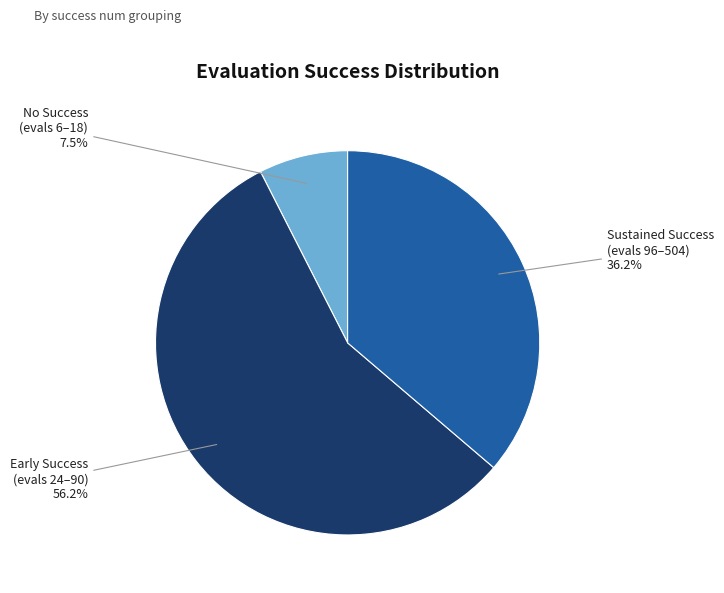

To the nearest percent, what is the difference between the largest and smallest slice percentages?

49%